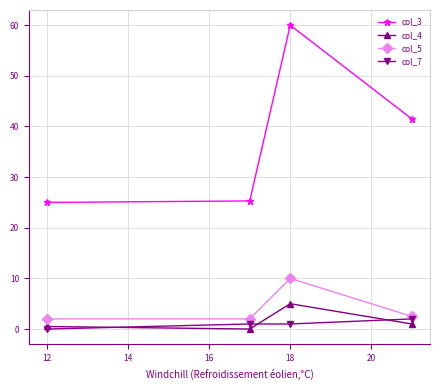

Which series has the largest range (max minus min)?

col_3